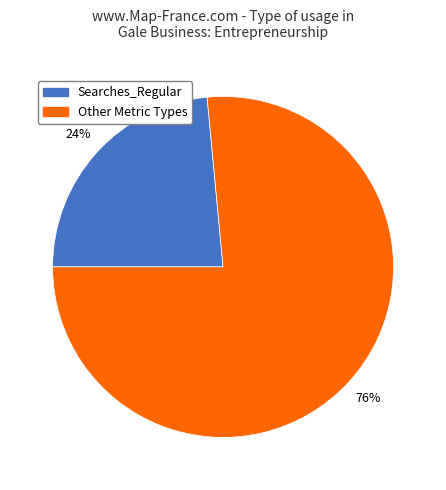

Is there a majority slice in this chart?

Yes